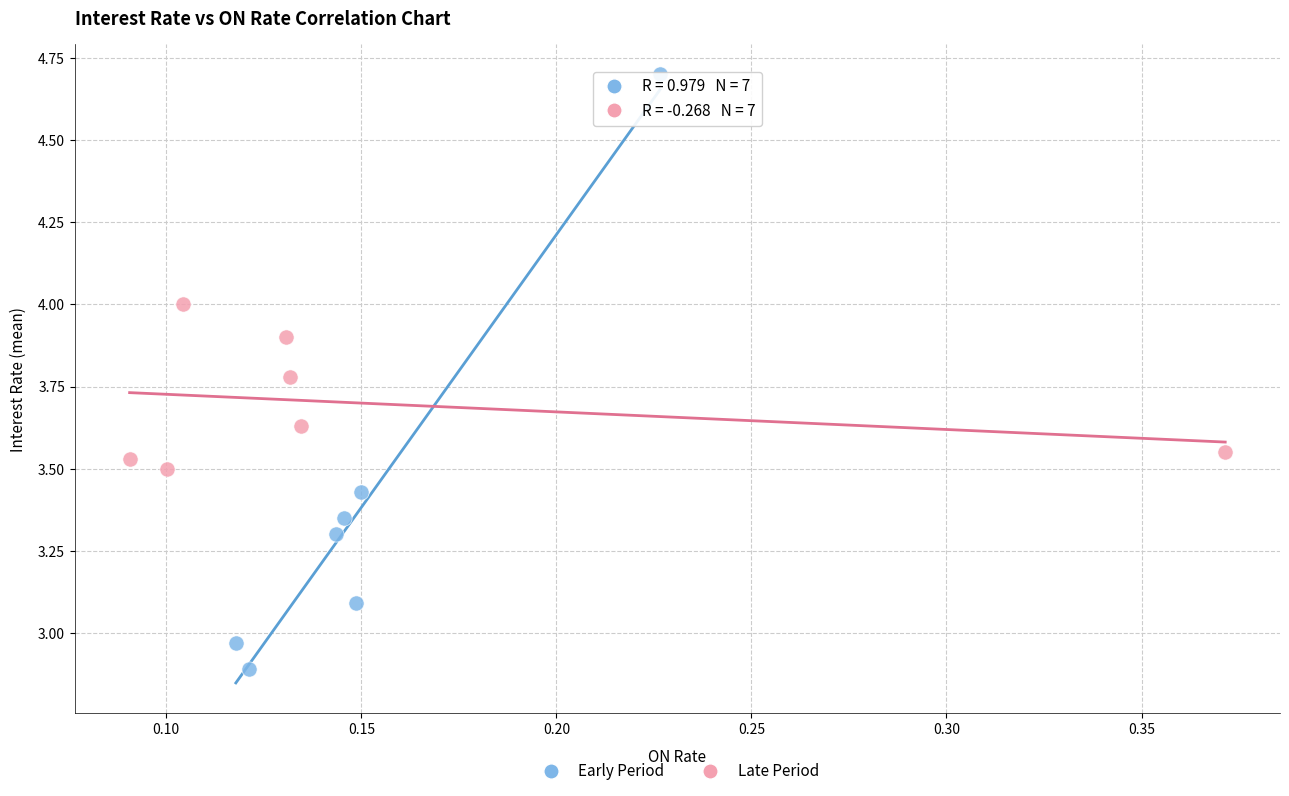

Which series reaches the minimum Y coordinate?

Early Period